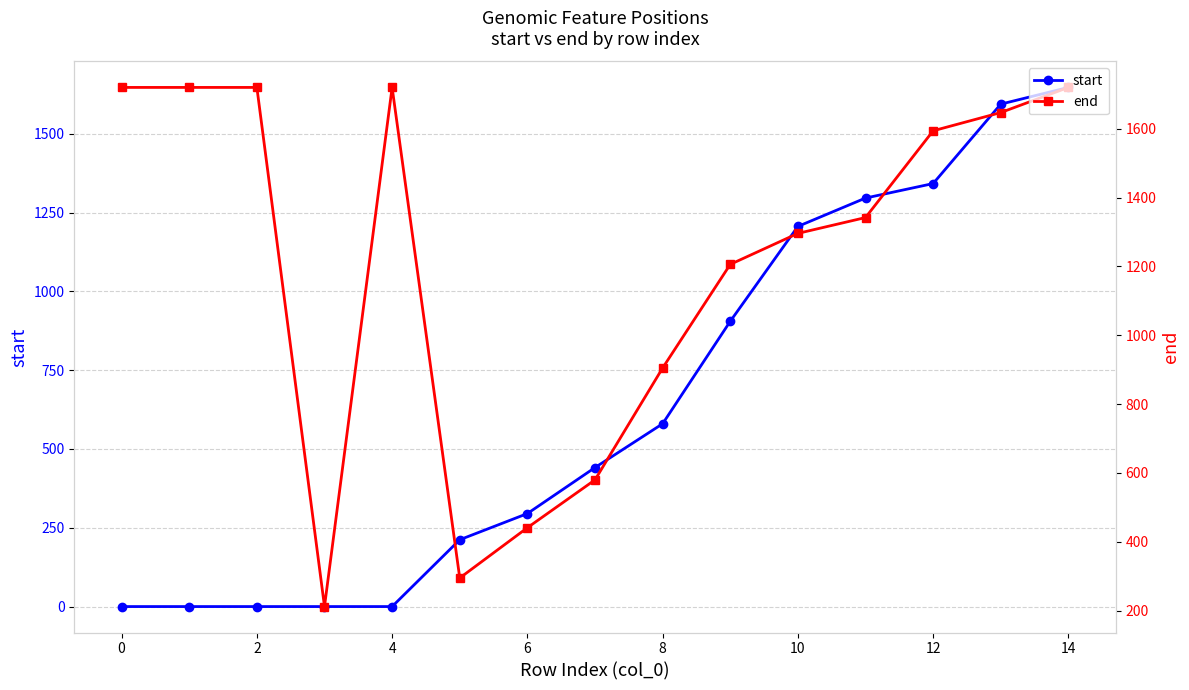

At which category is the sum across all series the highest?

14